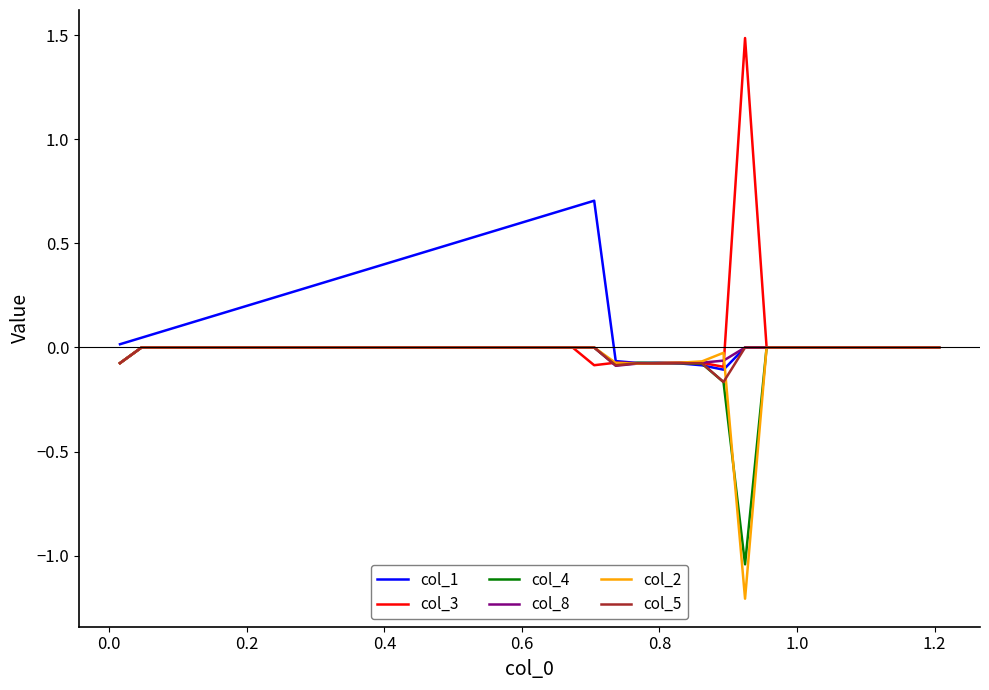

What is the smallest value displayed?

-1.2